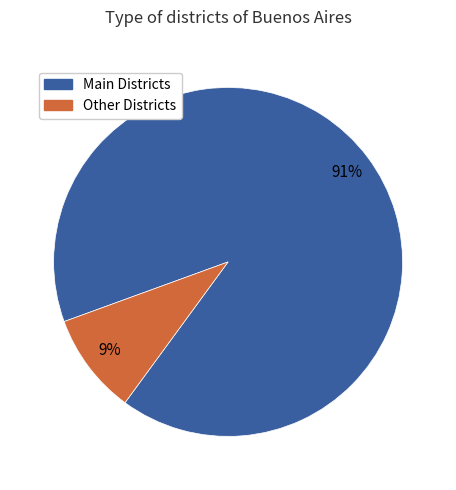

Is there a majority slice in this chart?

Yes